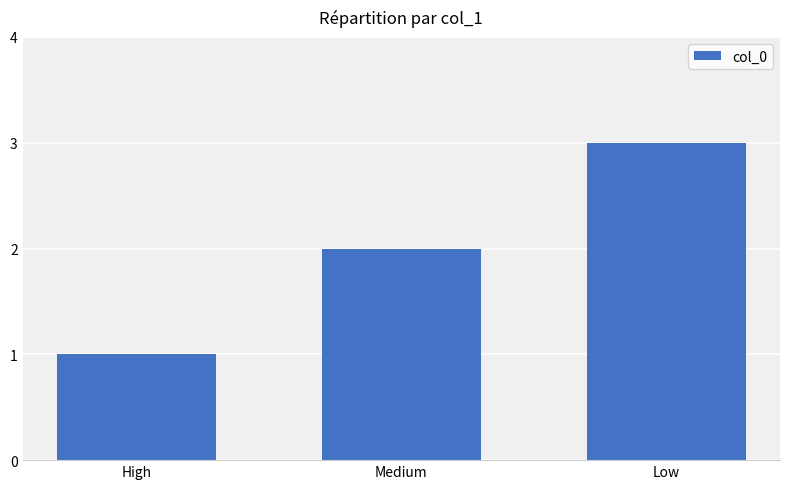

Count the number of categories in the chart.

3